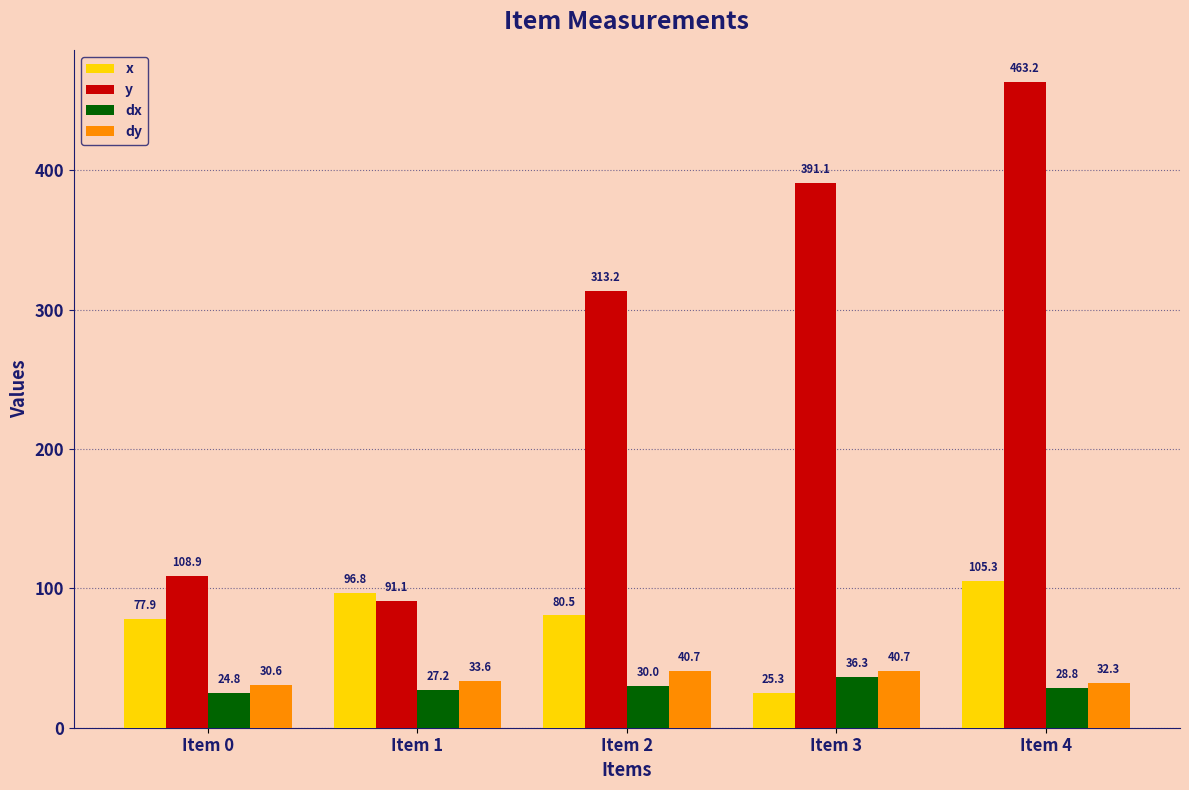

Which series has the largest total across all categories?

y